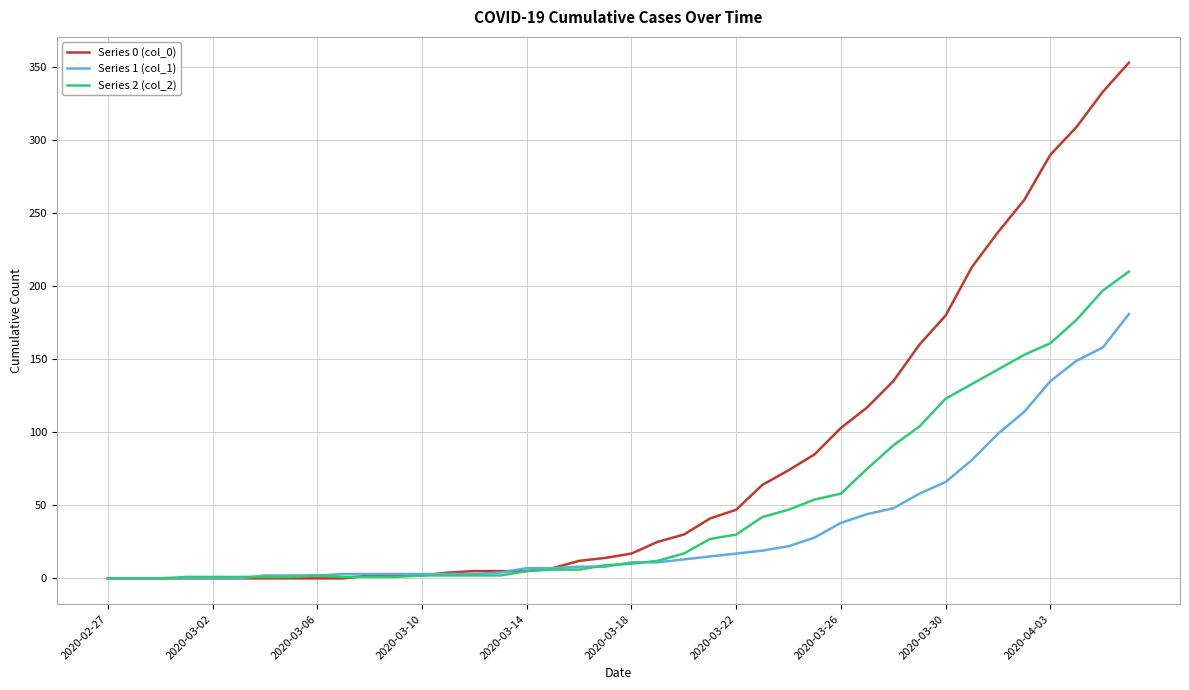

What is the maximum value shown in the chart?

353